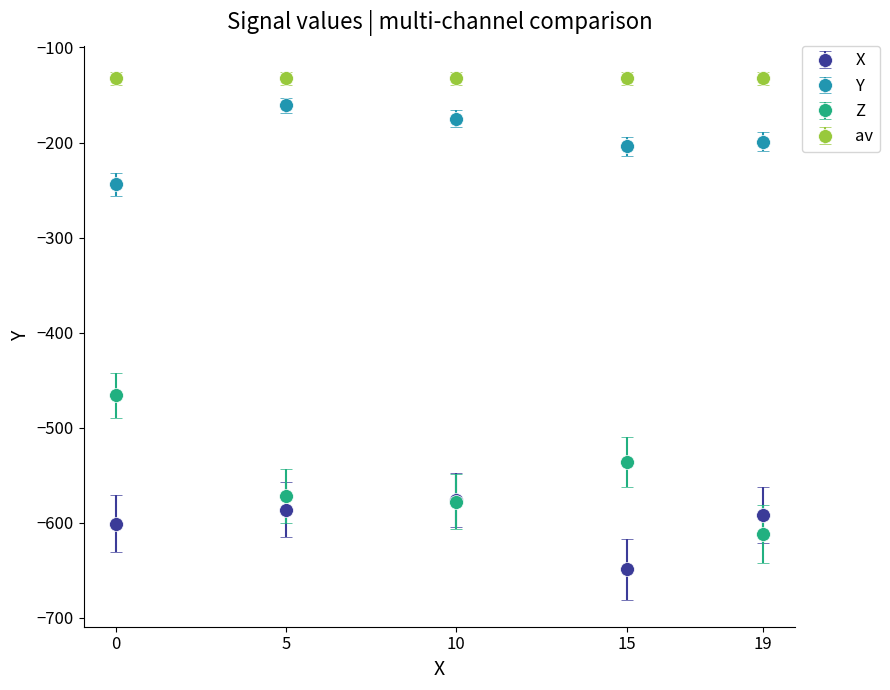

Which series has the largest total across all categories?

av